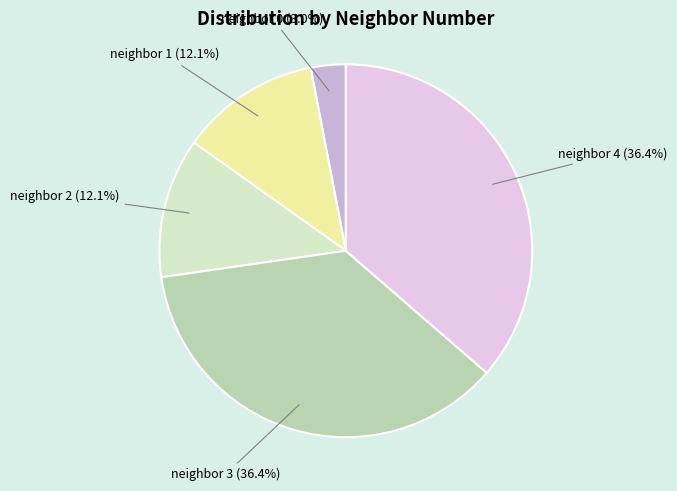

Is there a majority slice in this chart?

No